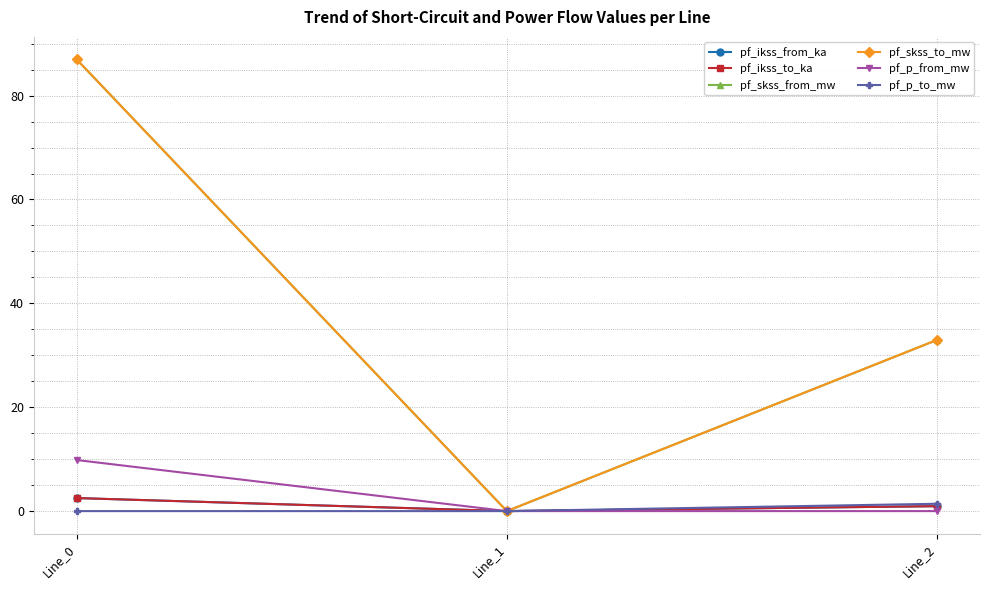

Reading left to right, list all the values displayed in this chart.

pf_ikss_from_ka: Line_0=2.5	Line_1=0.0	Line_2=1.0
pf_ikss_to_ka: Line_0=2.5	Line_1=0.0	Line_2=1.0
pf_skss_from_mw: Line_0=87.0	Line_1=0.0	Line_2=33.0
pf_skss_to_mw: Line_0=87.0	Line_1=0.0	Line_2=33.0
pf_p_from_mw: Line_0=9.8	Line_1=-0.0	Line_2=-0.0
pf_p_to_mw: Line_0=-0.0	Line_1=0.0	Line_2=1.4